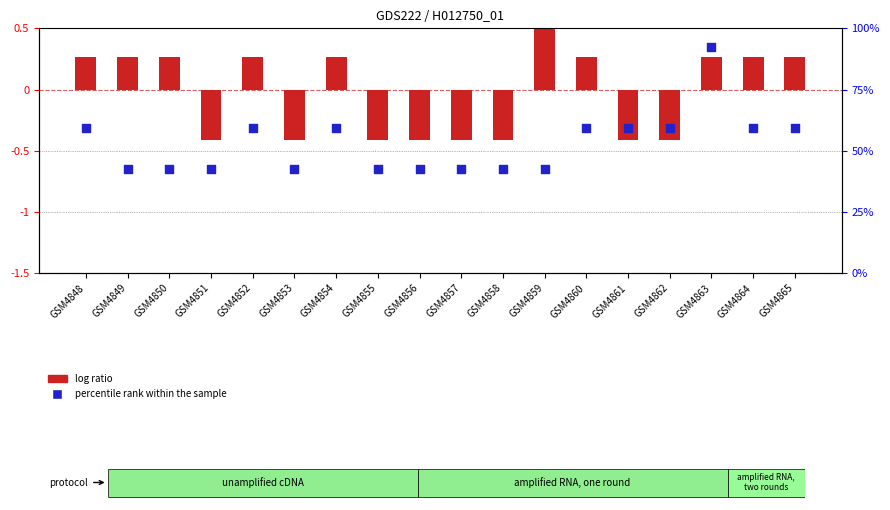

Which series contains the lowest Y value?

percentile rank within the sample